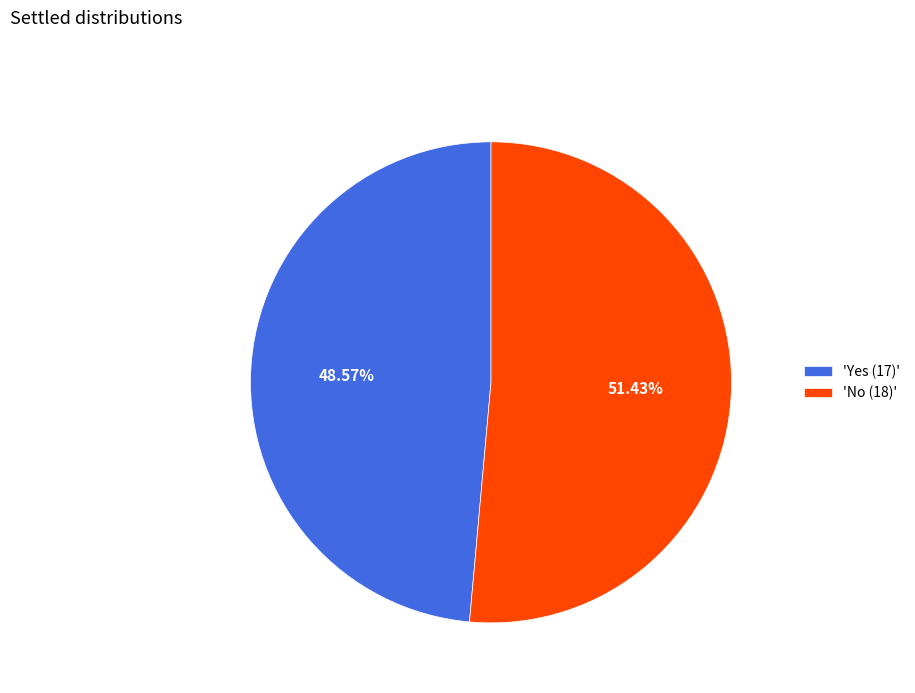

What is the majority slice?

'No (18)'